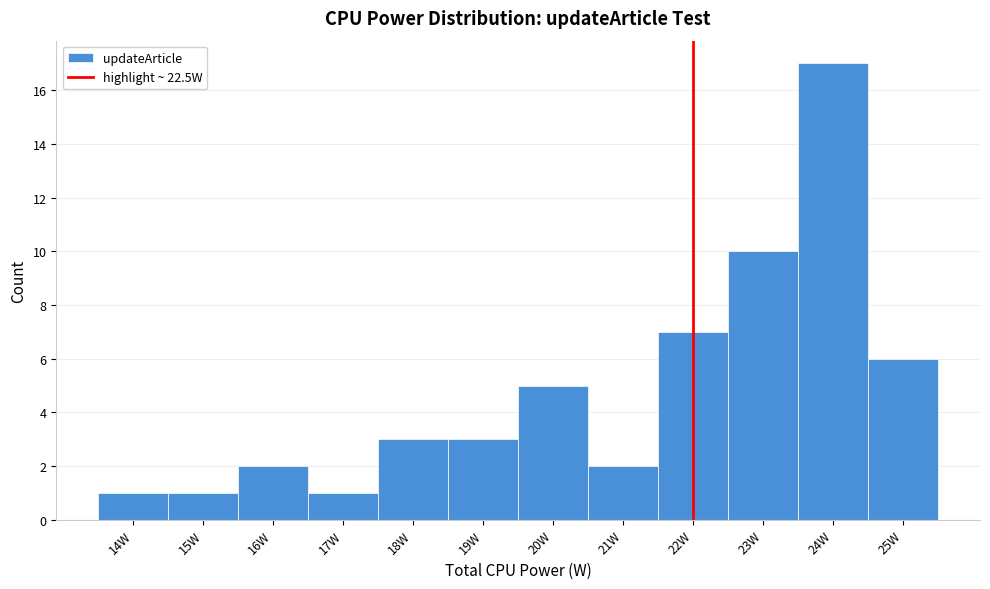

Reading left to right, list all the values displayed in this chart.

1	1	2	1	3	3	5	2	7	10	17	6